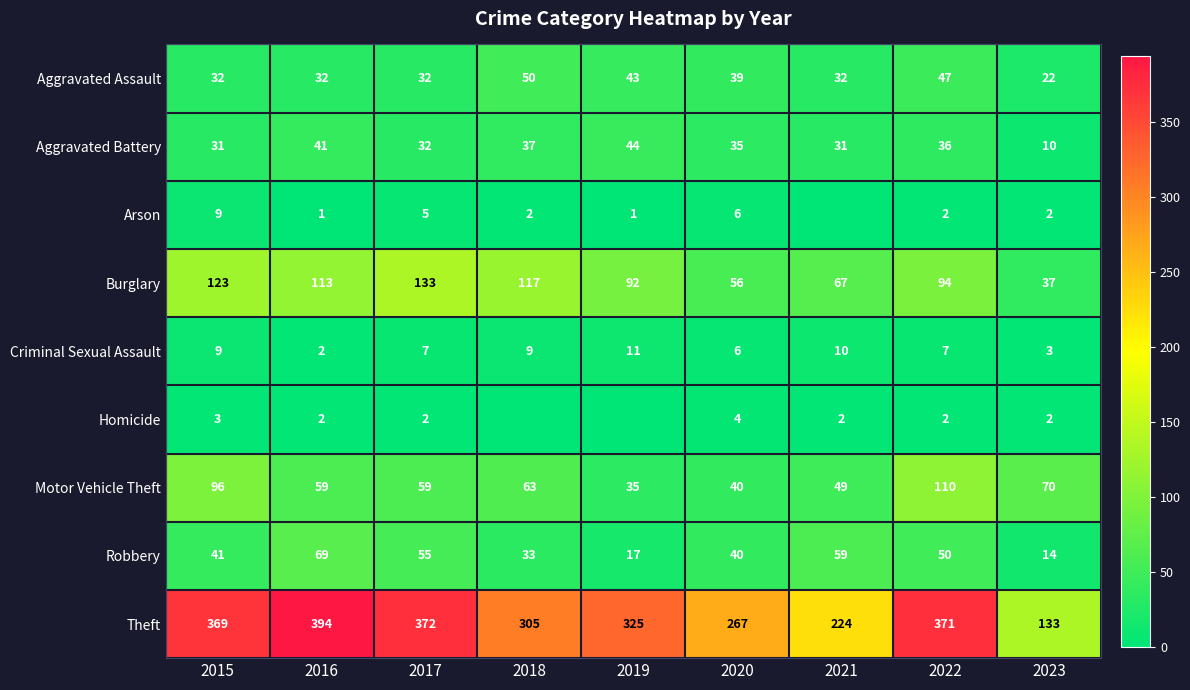

How many values in the Aggravated Assault series exceed 32?

4